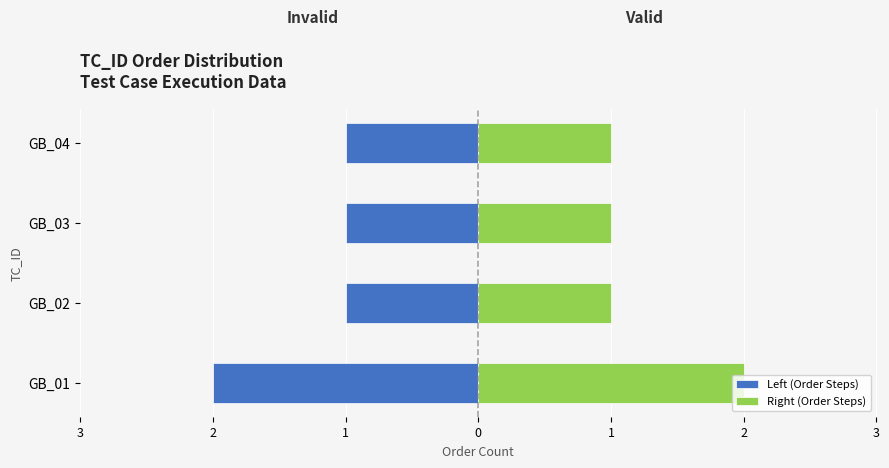

The Left (Order Steps) series shows -1 at GB_04. True or false?

True